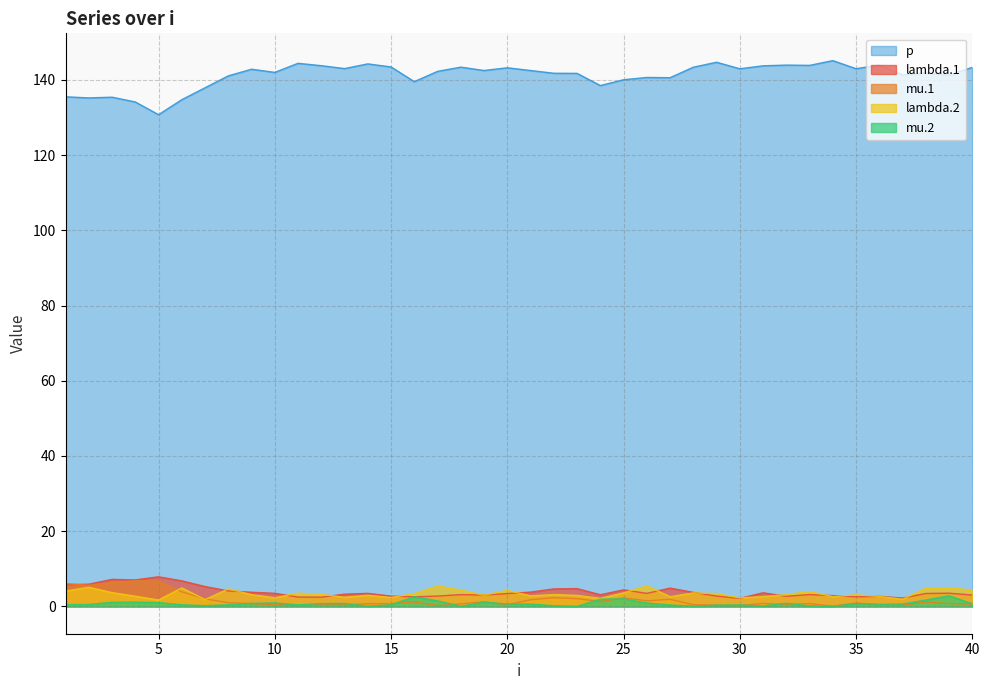

Rank the series by their maximum value, from lowest to highest.

mu.2, lambda.2, mu.1, lambda.1, p